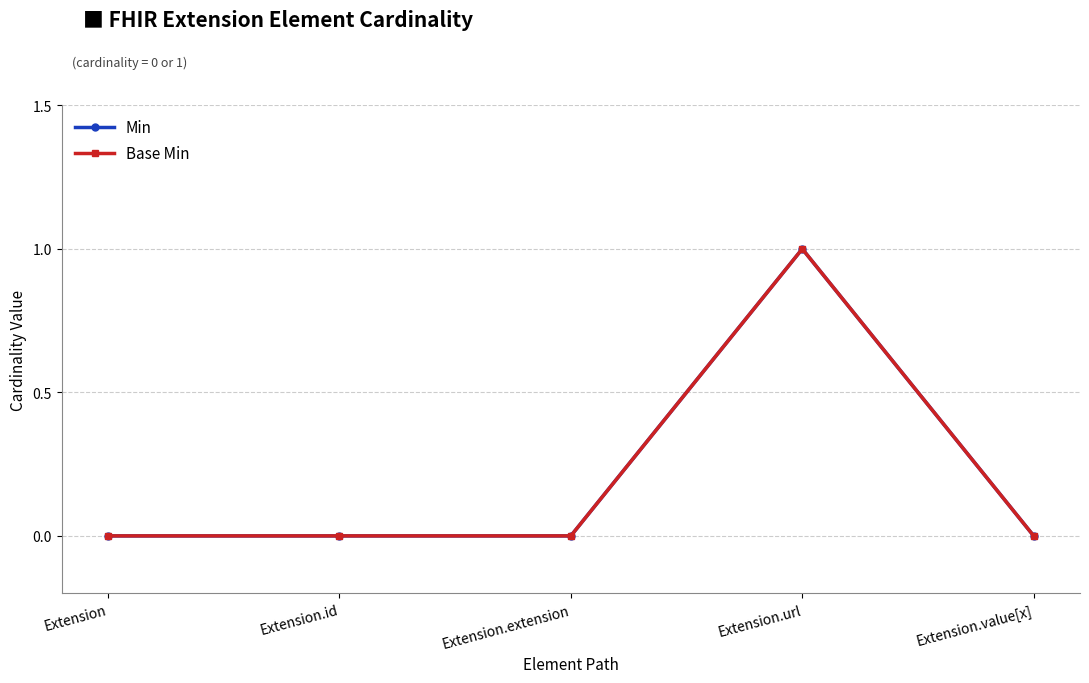

What is the approximate value of Base Min at Extension.url?

1